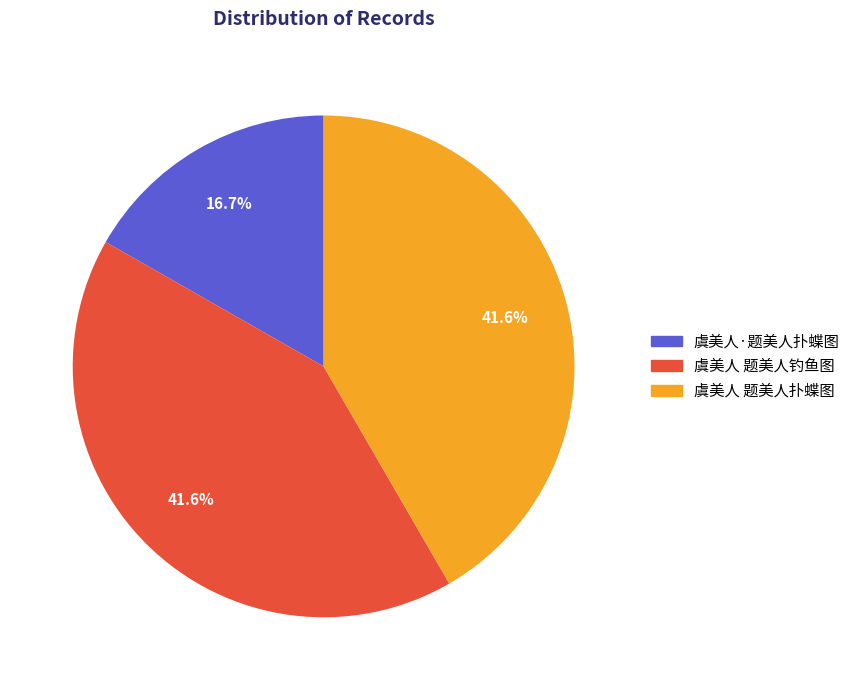

Count the number of slices in the pie.

3